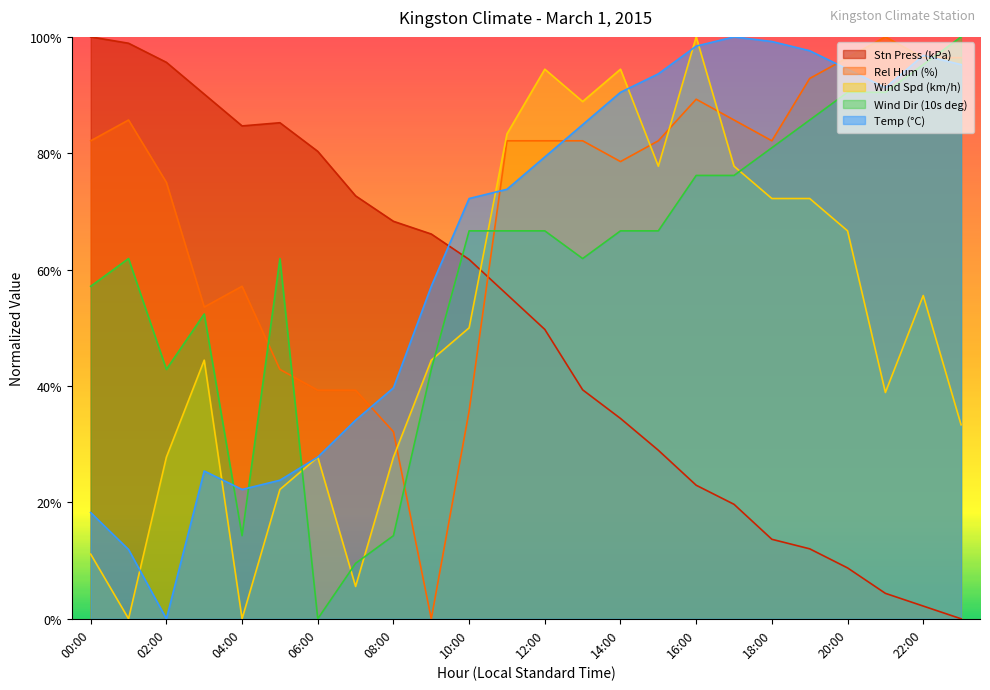

How many times do Rel Hum (%) and Wind Spd (km/h) cross each other?

4